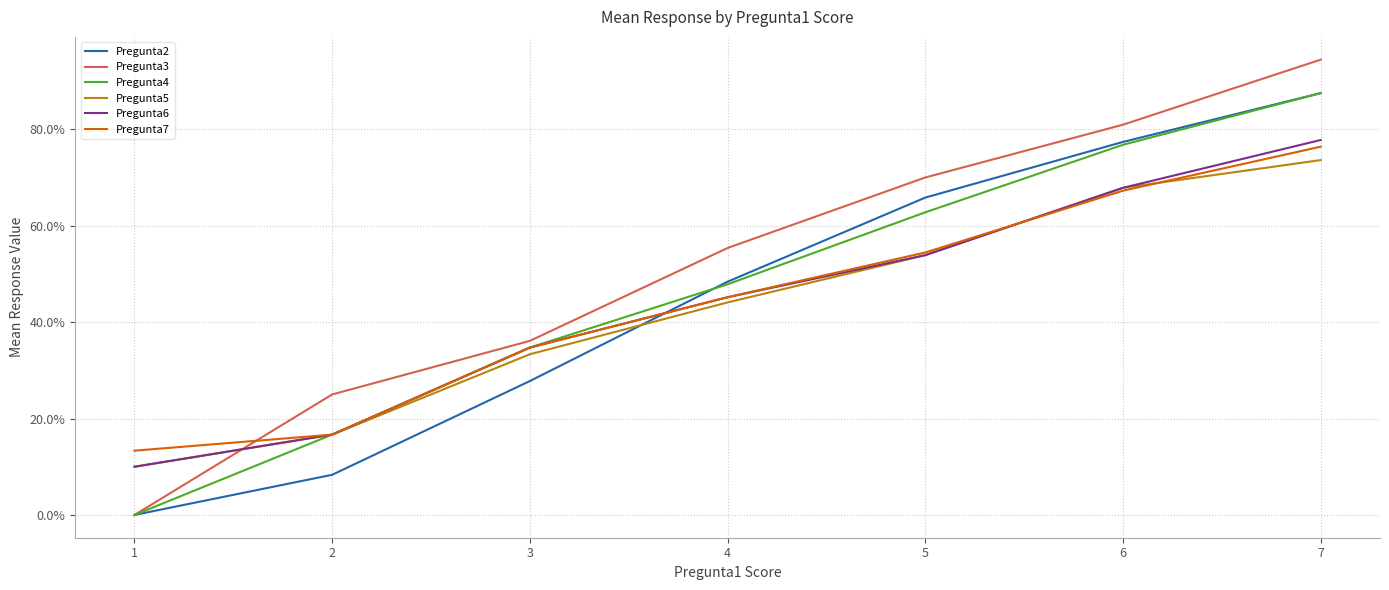

What are all the series names shown in the legend?

Pregunta2, Pregunta3, Pregunta4, Pregunta5, Pregunta6, Pregunta7